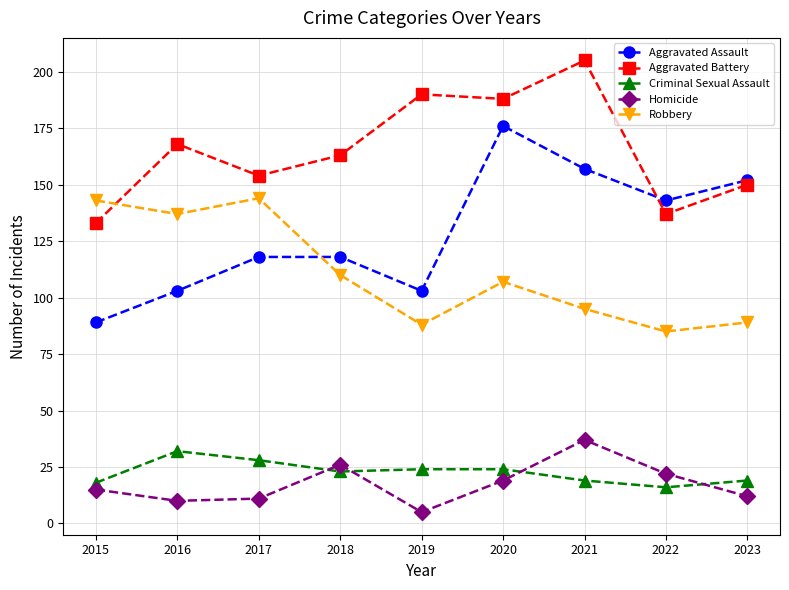

Does the chart display data point markers on the line(s)?

Yes